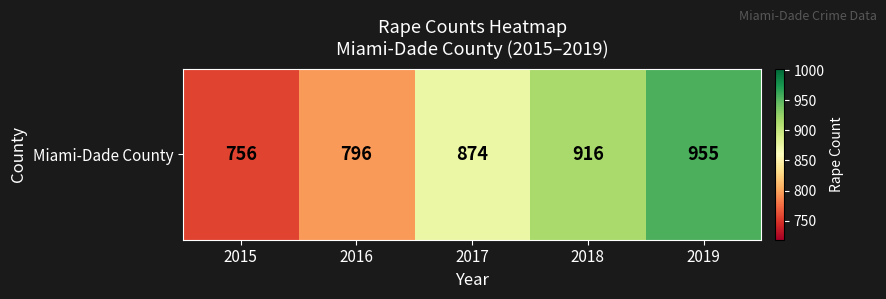

What is the sum of the values at 2017 and 2019?

1829